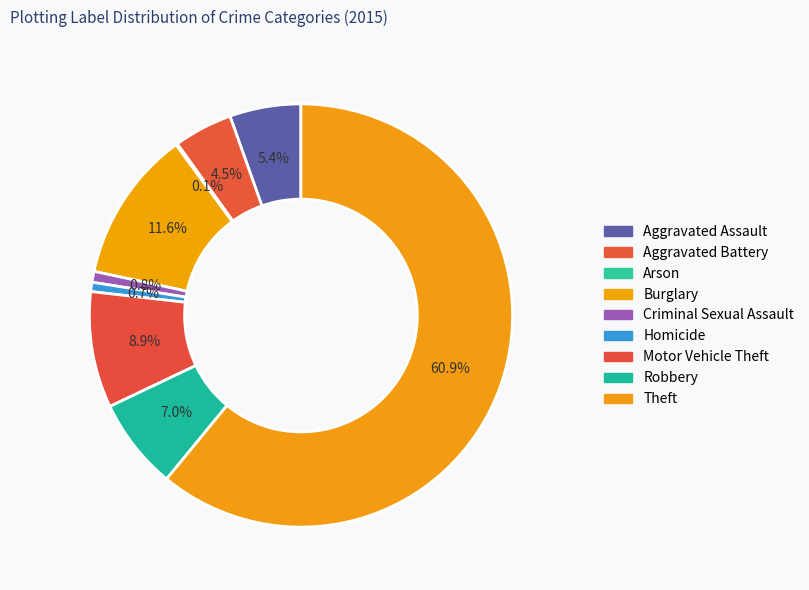

Do Burglary and Robbery together represent more than half of the pie?

No